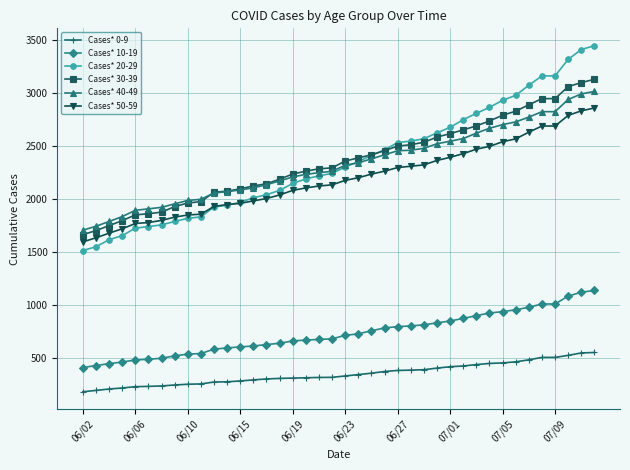

Which series has the largest range (max minus min)?

Cases* 20-29